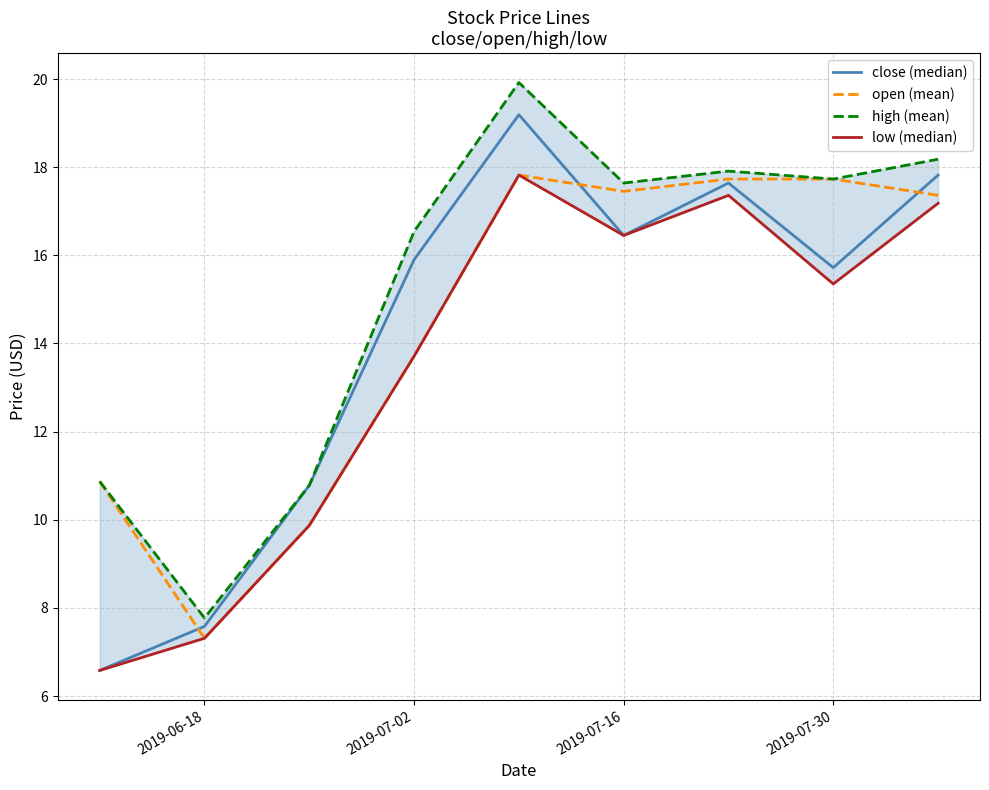

What is the minimum value for open (mean)?

7.3